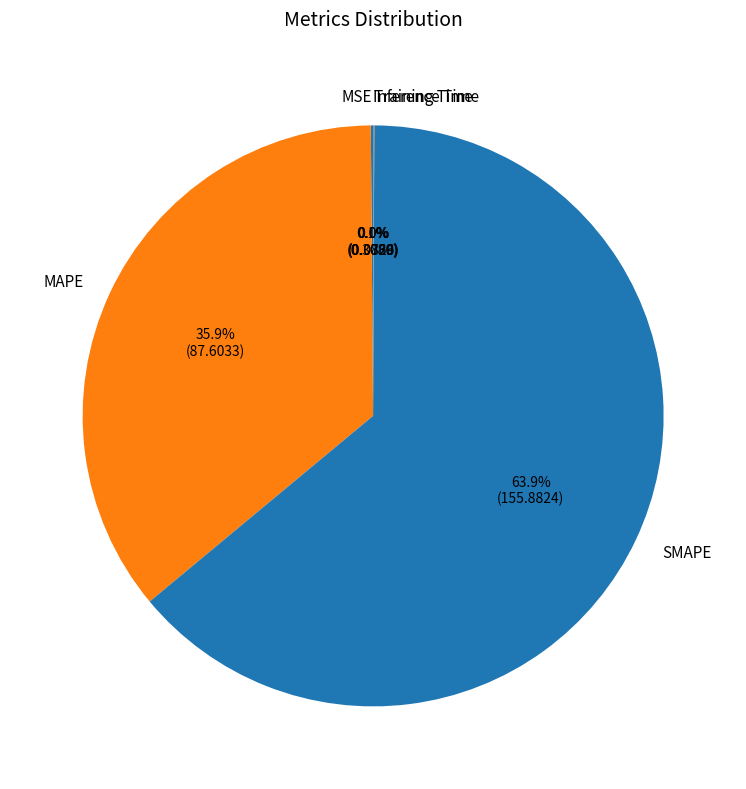

Do SMAPE and MAPE together represent more than half of the pie?

Yes